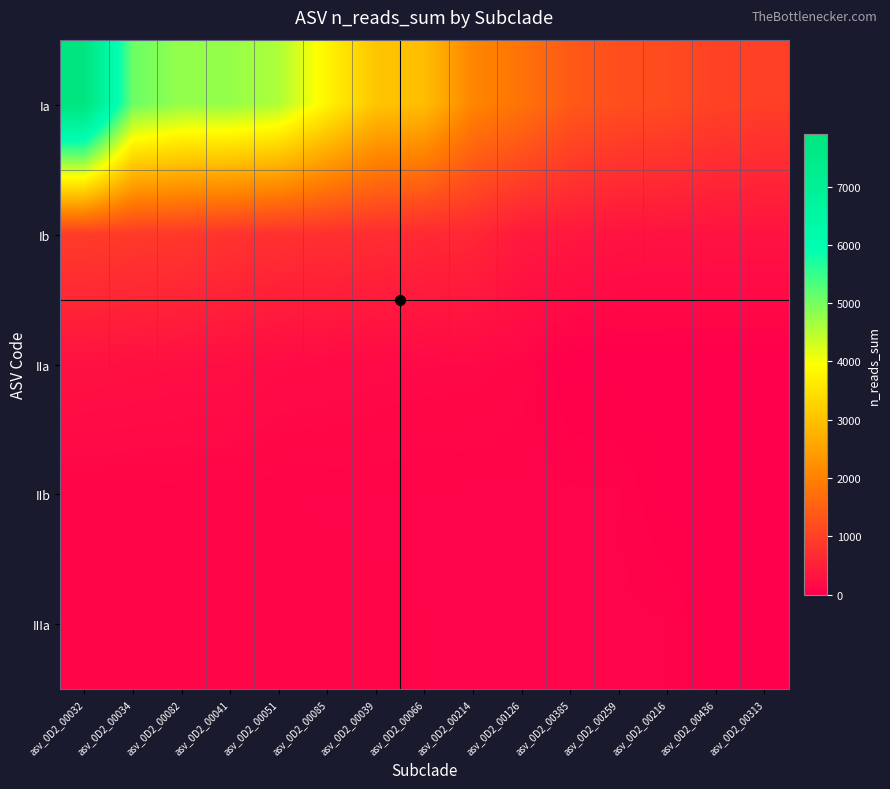

Between asv_0D2_00216 and asv_0D2_00034, which is larger?

asv_0D2_00034